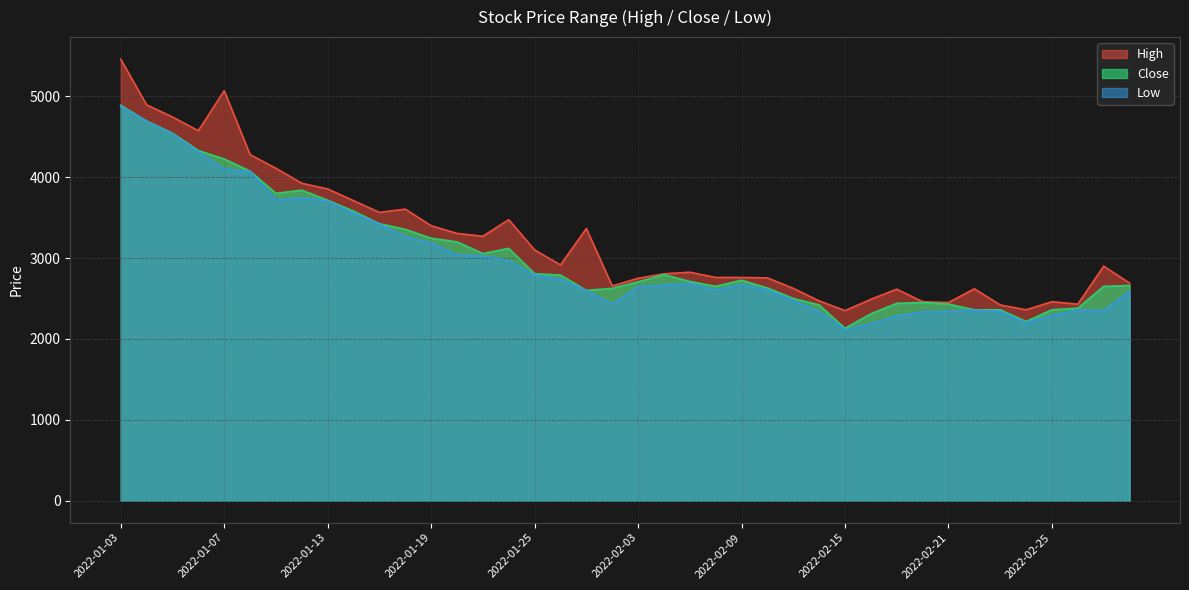

What is the value of the High point at the 27th from the left?

2625